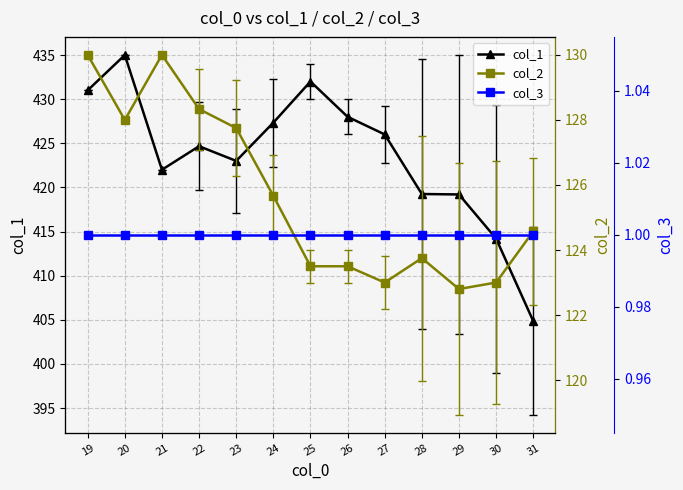

What is the lowest value of the col_1 series?

404.9